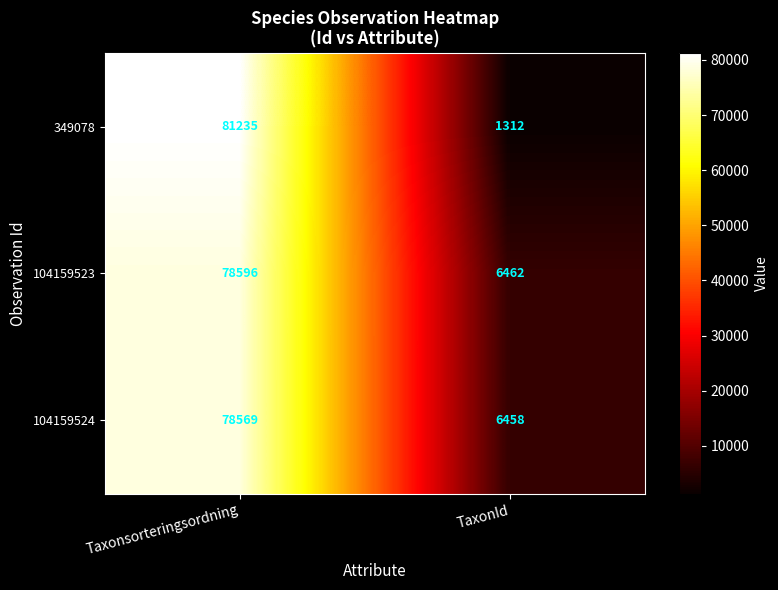

Count the number of data series in this chart.

3